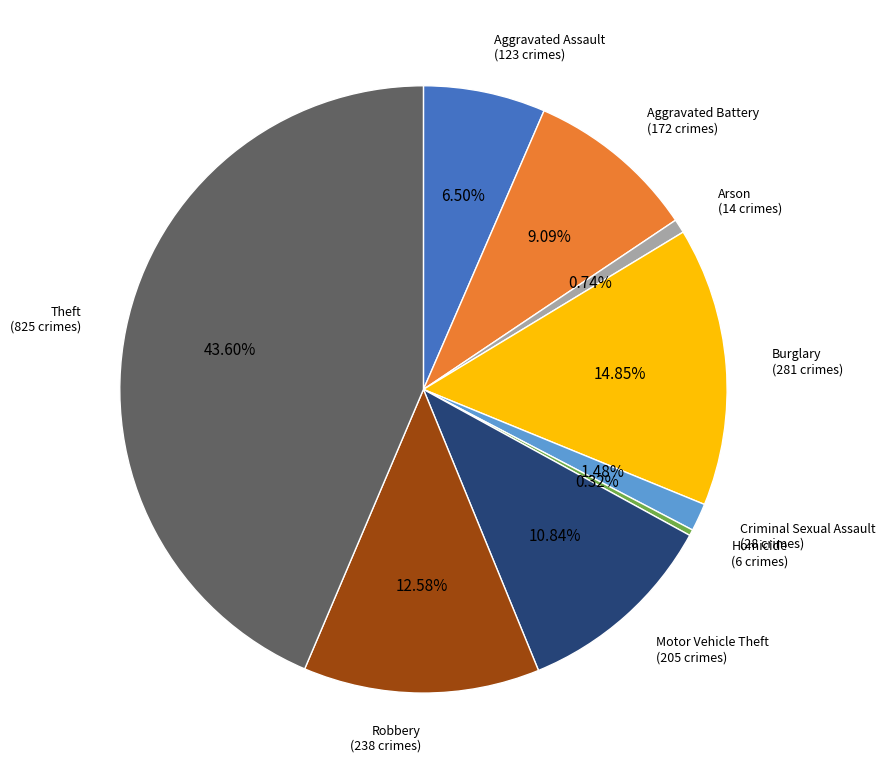

Does any single category account for the majority?

No